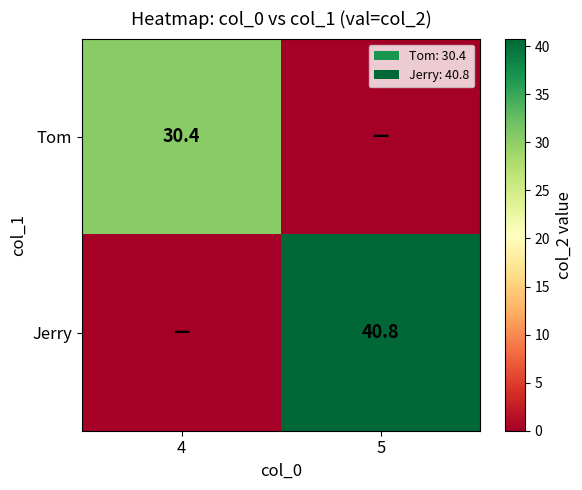

How many data points does each series have?

2